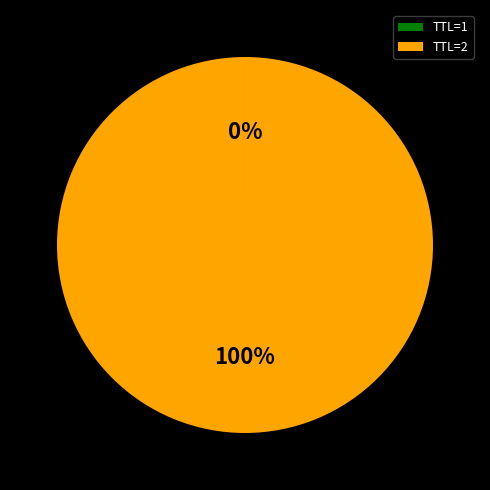

What is the largest slice in the pie chart?

TTL=2